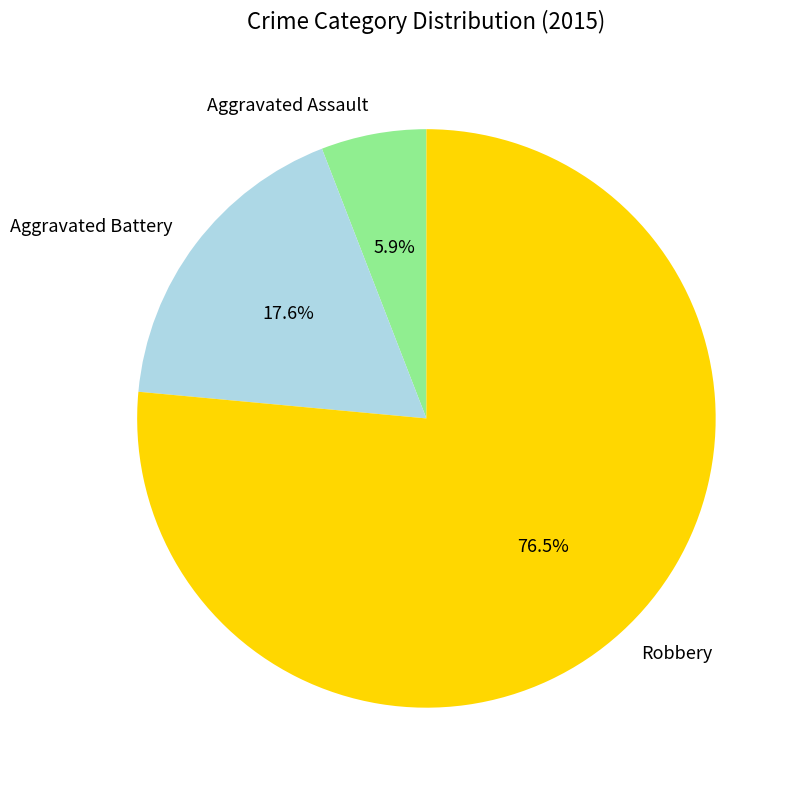

To the nearest percent, what is the difference between the largest and smallest slice percentages?

71%